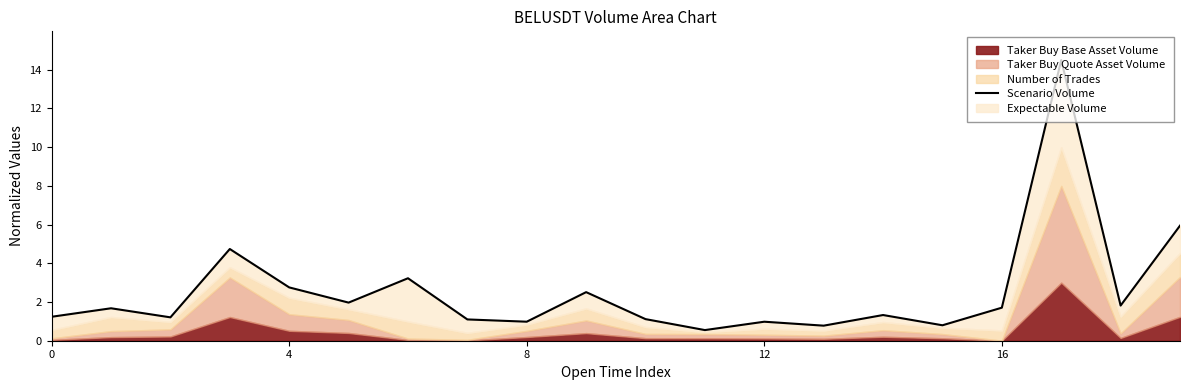

Reading left to right, transcribe all the data shown in this chart.

1.2	1.7	1.2	4.7	2.8	2.0	3.2	1.1	1.0	2.5	1.1	0.5	1.0	0.8	1.3	0.8	1.7	14.5	1.8	5.9